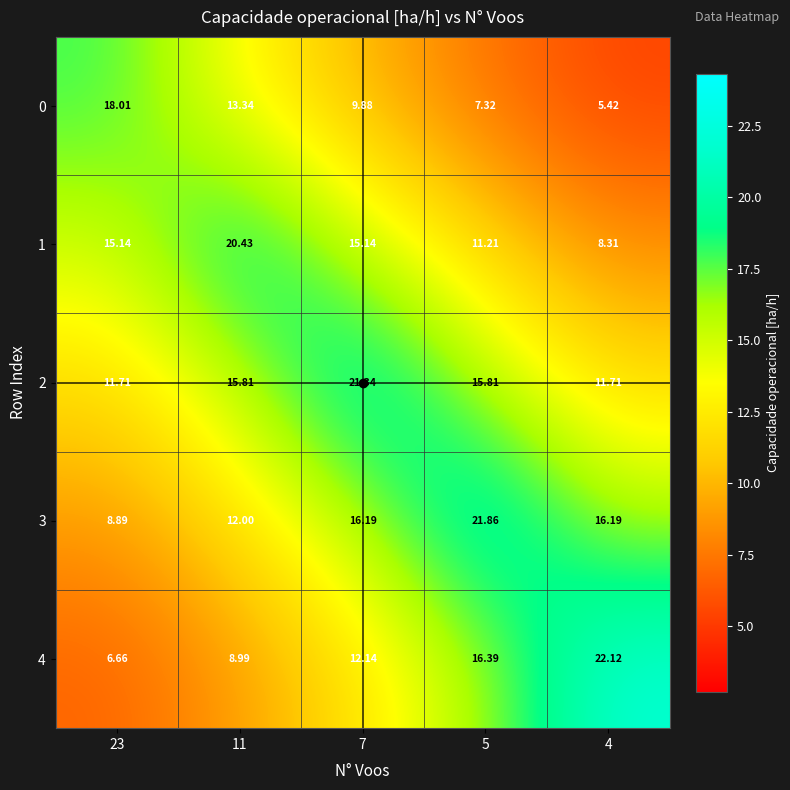

Is the value of 3 at 23 greater than the value of 1 at 5?

No